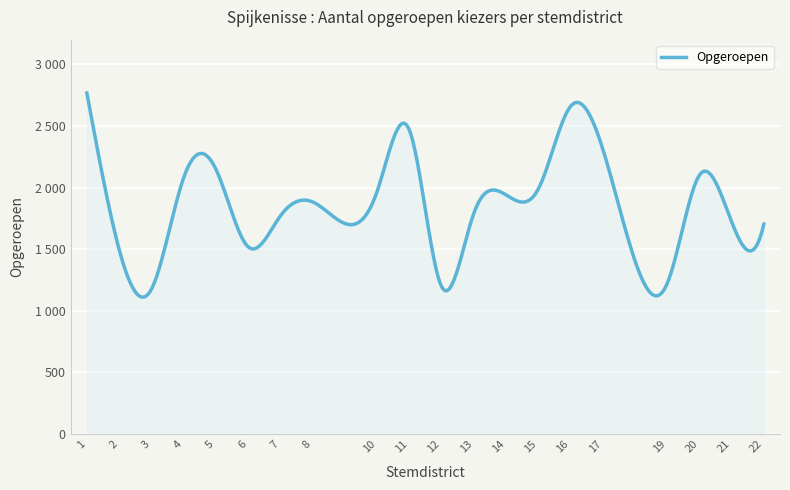

Rank the categories by value from highest to lowest.

1, 16, 11, 17, 5, 20, 4, 15, 10, 14, 8, 13, 7, 21, 22, 6, 2, 19, 12, 3